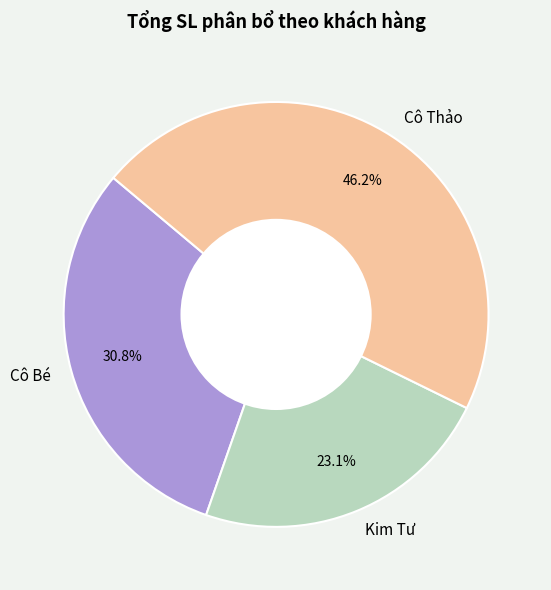

Is there a majority slice in this chart?

No